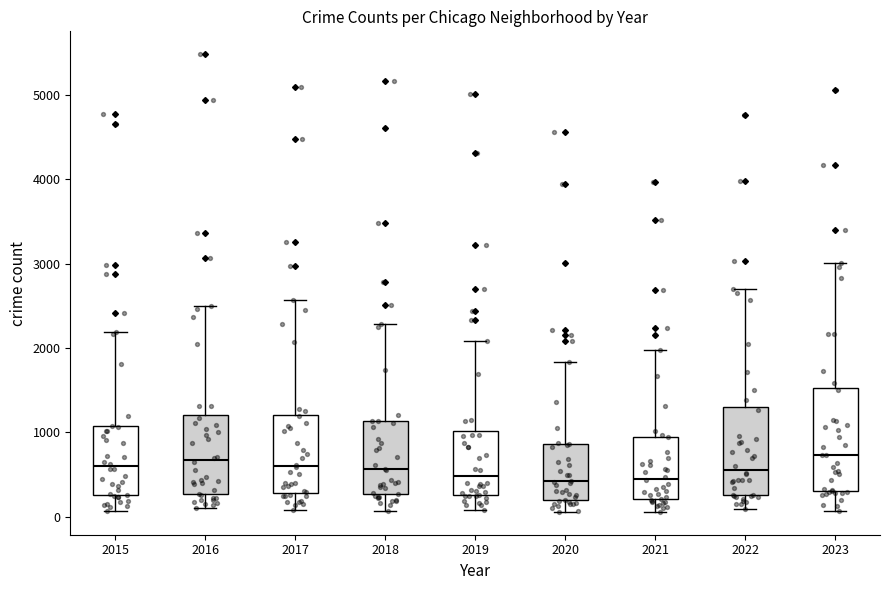

Reading left to right, read every box against the y-axis: the position of its median line, the range the box covers, and the ends of its whiskers. The values are not printed on the chart, so give them approximately, as read against the axis.

2015: median 600, box 300 to 1100, whiskers 100 to 2200
2016: median 700, box 300 to 1200, whiskers 100 to 2500
2017: median 600, box 300 to 1200, whiskers 100 to 2600
2018: median 600, box 300 to 1100, whiskers 100 to 2300
2019: median 500, box 300 to 1000, whiskers 100 to 2100
2020: median 400, box 200 to 900, whiskers 100 to 1800
2021: median 500, box 200 to 900, whiskers 100 to 2000
2022: median 600, box 300 to 1300, whiskers 100 to 2700
2023: median 700, box 300 to 1500, whiskers 100 to 3000